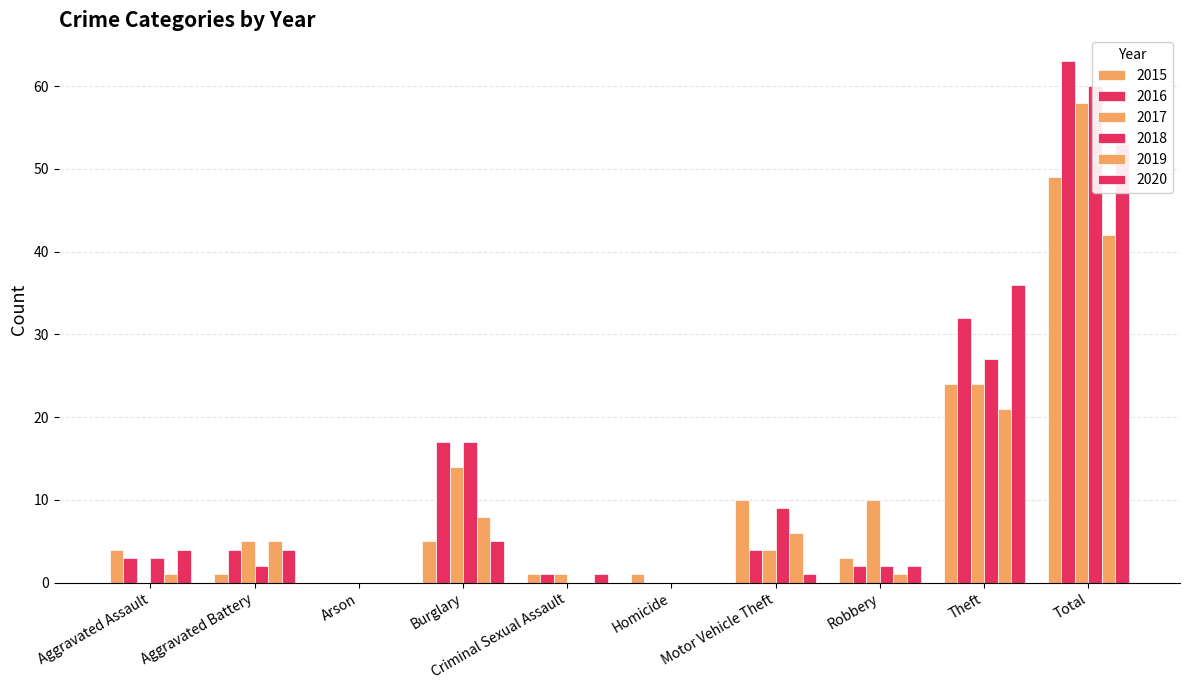

Reading right to left, extract all data points from this chart.

2015: Total=49	Theft=24	Robbery=3	Motor Vehicle Theft=10	Homicide=1	Criminal Sexual Assault=1	Burglary=5	Arson=0	Aggravated Battery=1	Aggravated Assault=4
2016: Total=63	Theft=32	Robbery=2	Motor Vehicle Theft=4	Homicide=0	Criminal Sexual Assault=1	Burglary=17	Arson=0	Aggravated Battery=4	Aggravated Assault=3
2017: Total=58	Theft=24	Robbery=10	Motor Vehicle Theft=4	Homicide=0	Criminal Sexual Assault=1	Burglary=14	Arson=0	Aggravated Battery=5	Aggravated Assault=0
2018: Total=60	Theft=27	Robbery=2	Motor Vehicle Theft=9	Homicide=0	Criminal Sexual Assault=0	Burglary=17	Arson=0	Aggravated Battery=2	Aggravated Assault=3
2019: Total=42	Theft=21	Robbery=1	Motor Vehicle Theft=6	Homicide=0	Criminal Sexual Assault=0	Burglary=8	Arson=0	Aggravated Battery=5	Aggravated Assault=1
2020: Total=53	Theft=36	Robbery=2	Motor Vehicle Theft=1	Homicide=0	Criminal Sexual Assault=1	Burglary=5	Arson=0	Aggravated Battery=4	Aggravated Assault=4